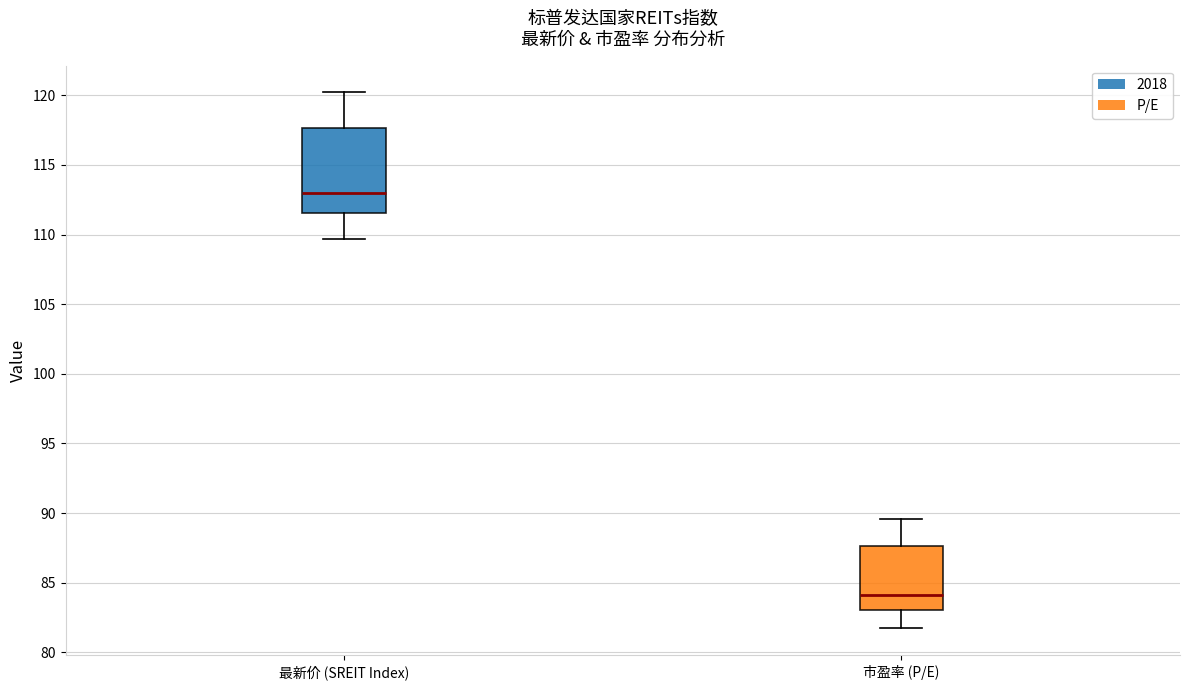

Which box's median line is the lowest?

市盈率 (P/E)